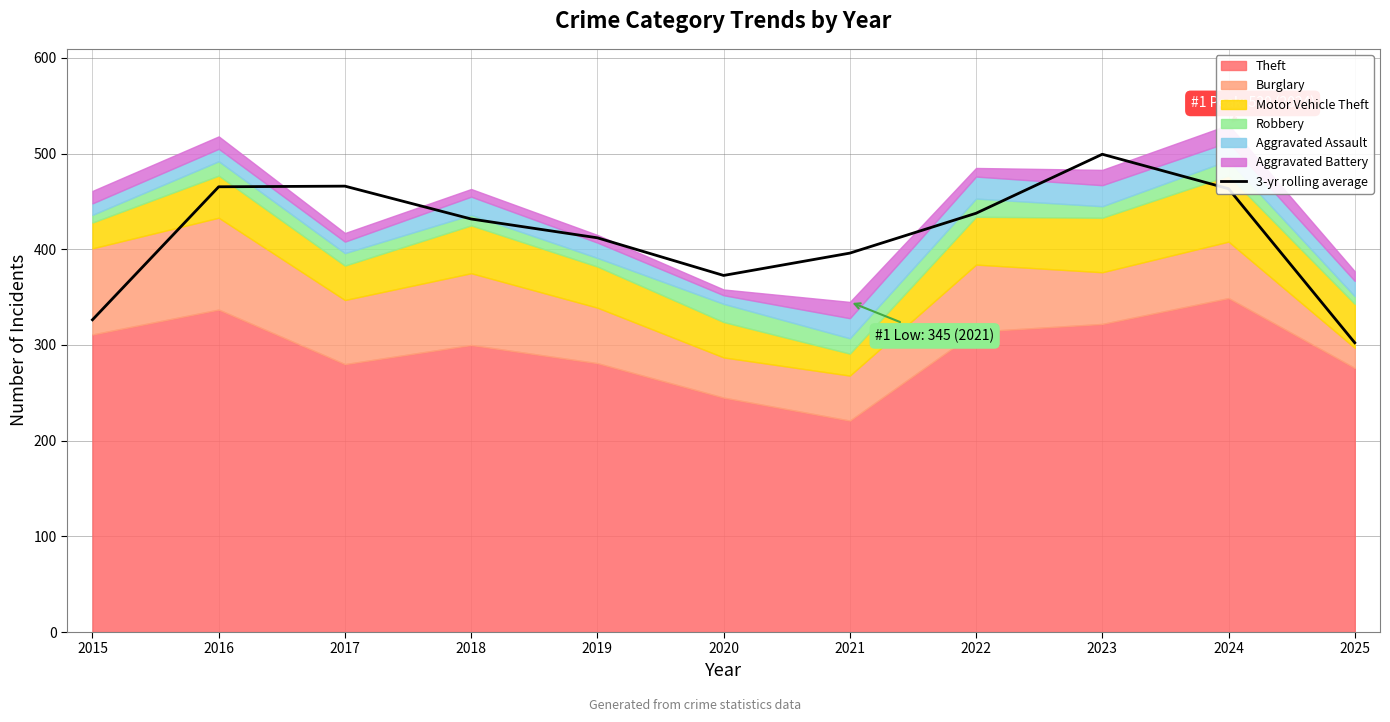

The value of 3-yr rolling average at 2019 is 229.3. True or false?

False